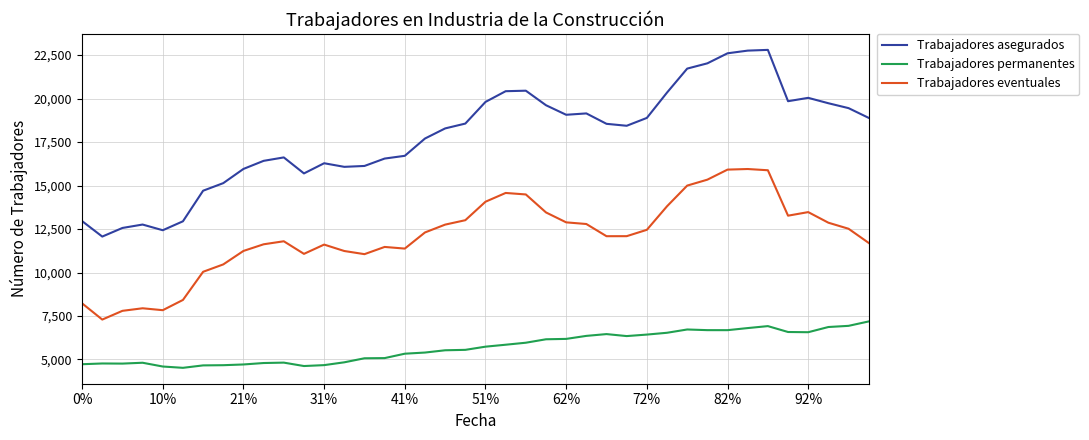

Which series has the largest total across all categories?

Trabajadores asegurados